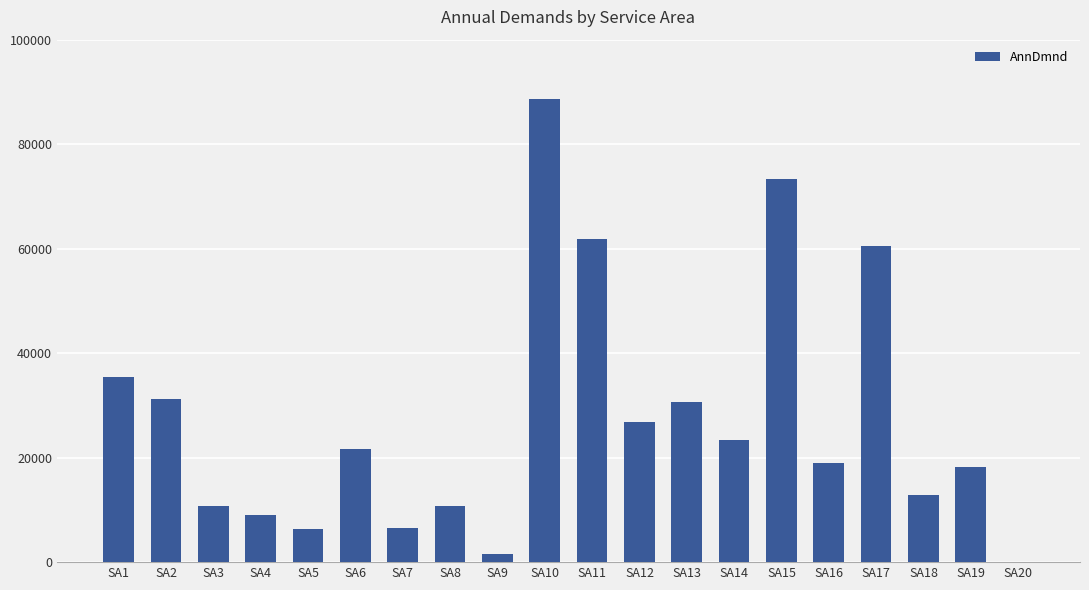

What is the change in value from SA1 to SA20?

-35500